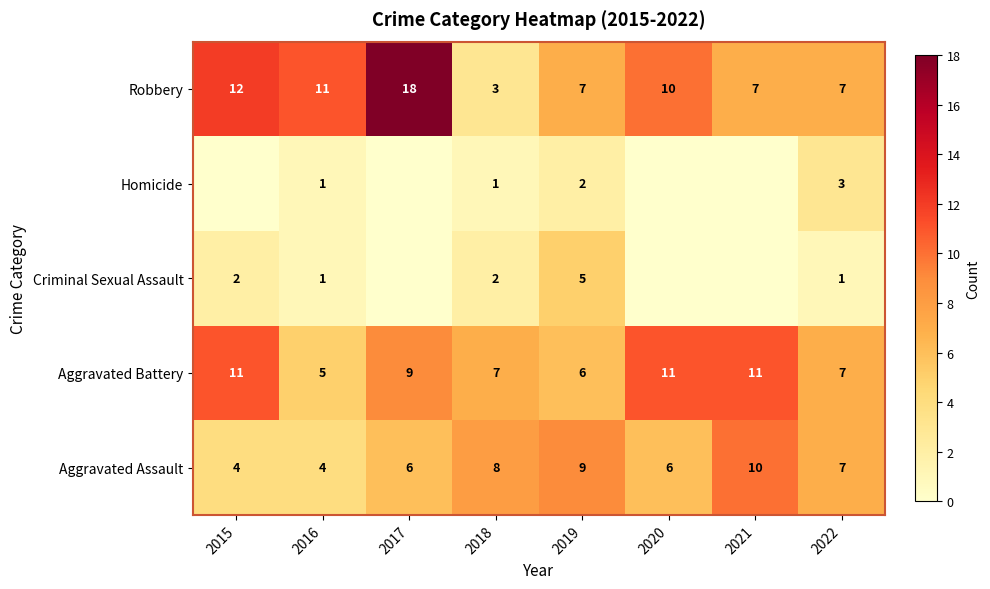

True or false: Criminal Sexual Assault has a value of 3 at 2019.

False